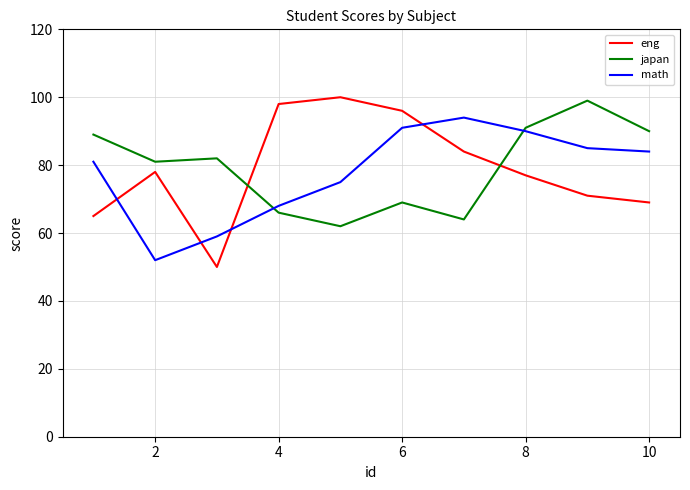

What is the greatest value displayed?

100